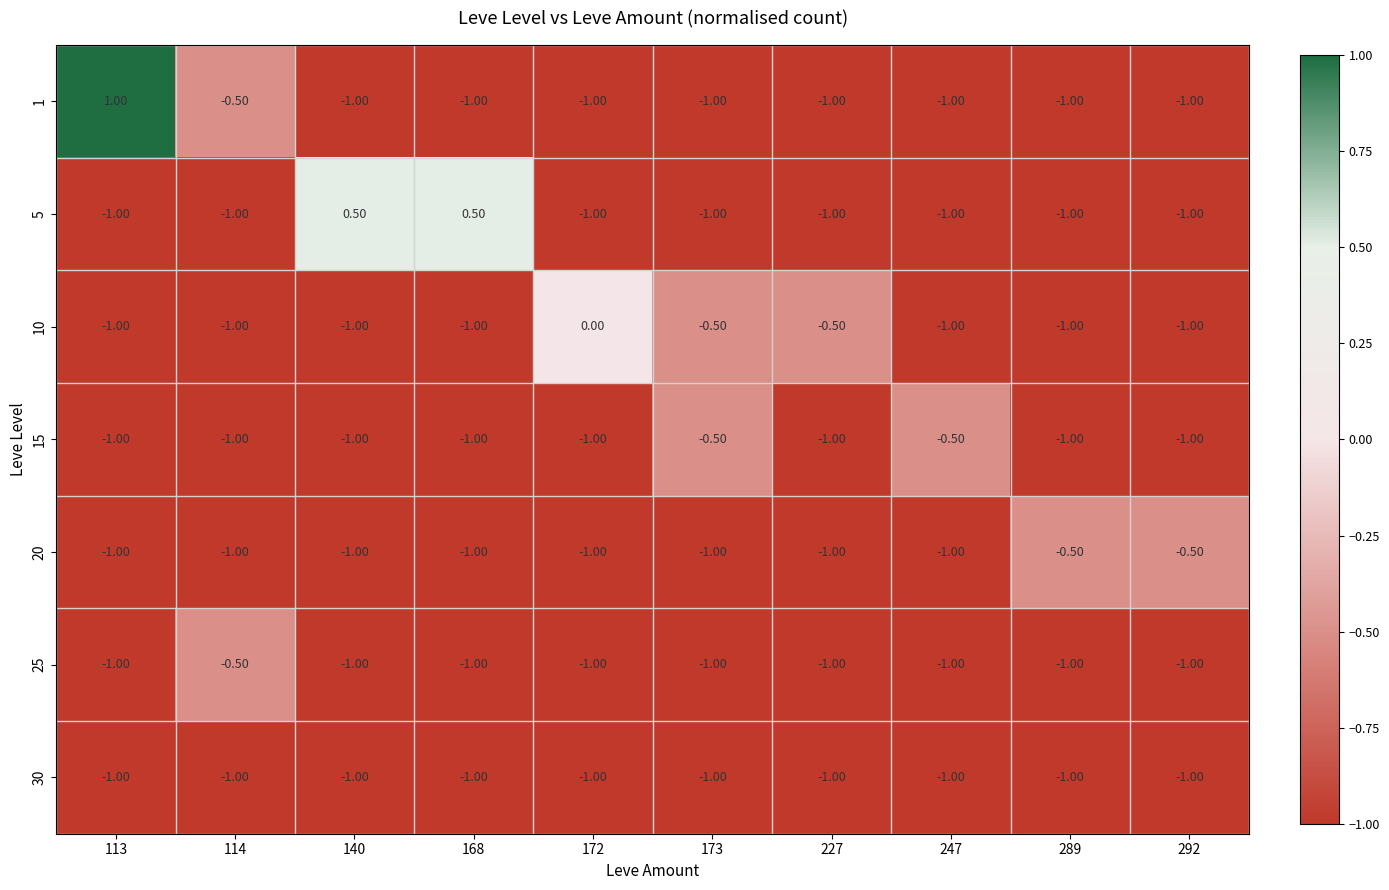

Between 168 and 173, which series saw the biggest shift?

5